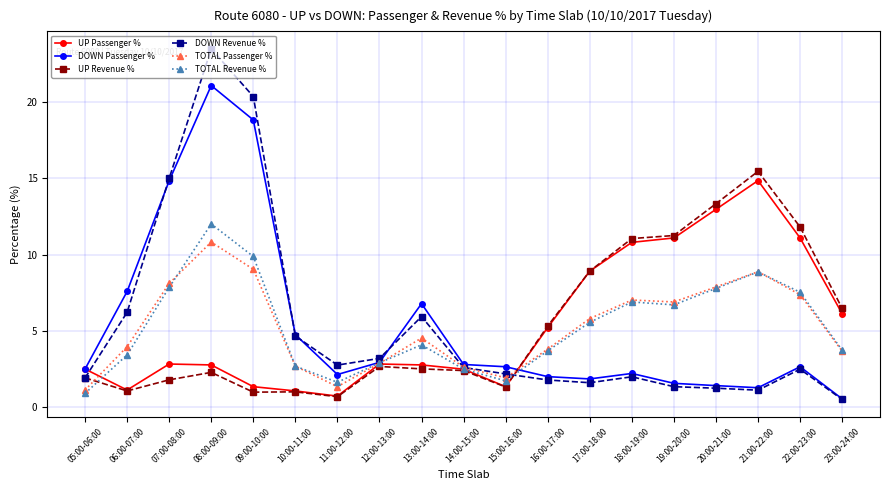

Is it true that DOWN Passenger % equals 2.6 at 22:00-23:00?

True